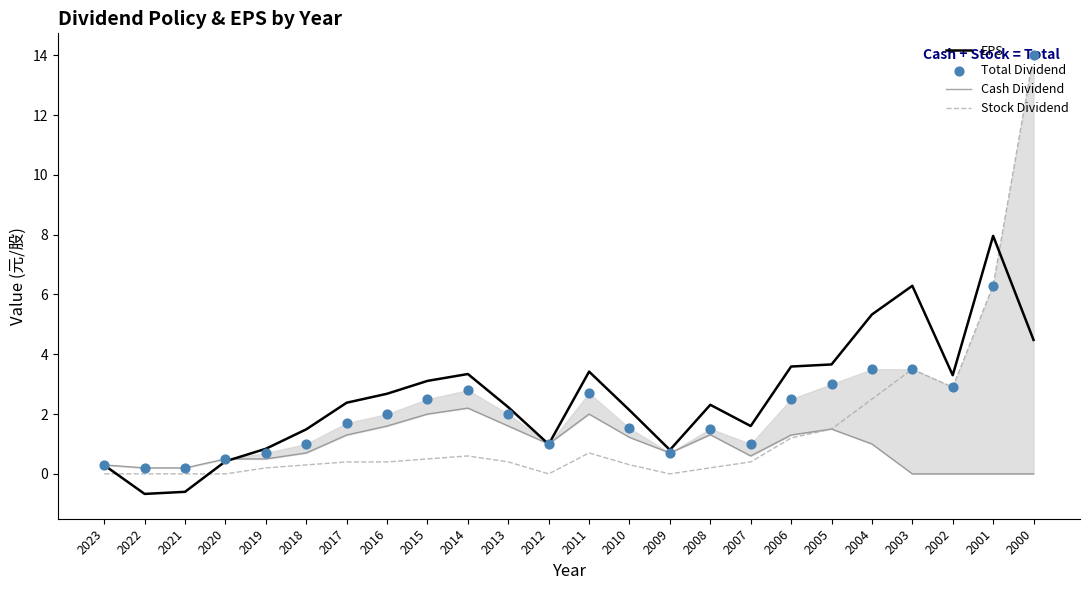

At how many categories does at least one series exceed 1?

17